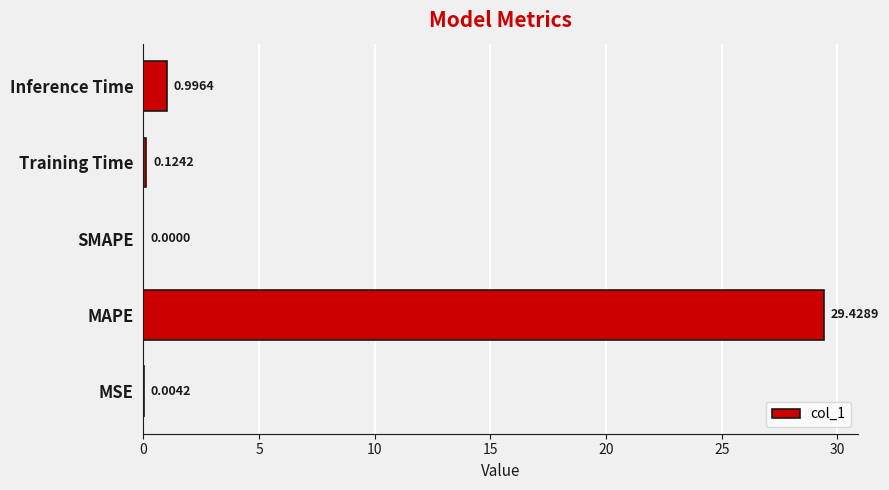

How many categories are shown in the chart?

5